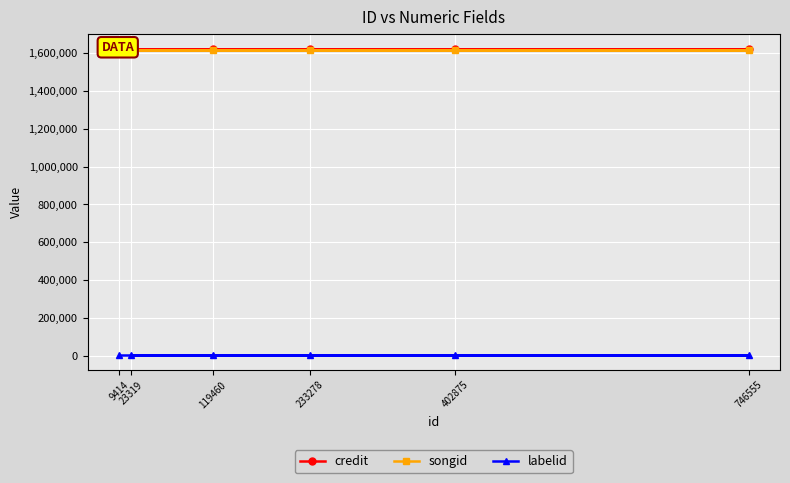

Where is credit nearest to the value 1620749?

9414